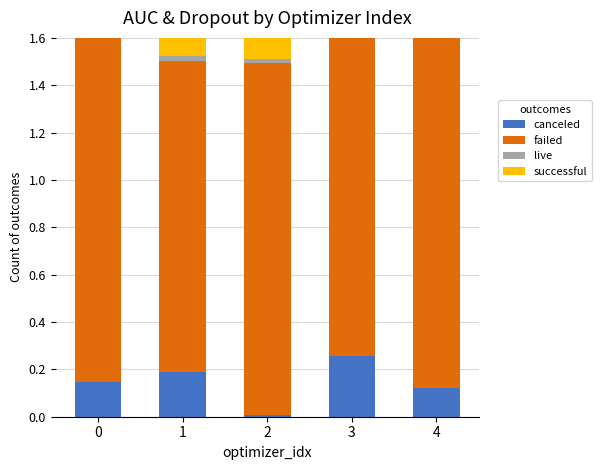

Which has a higher value, 1 or 0?

1